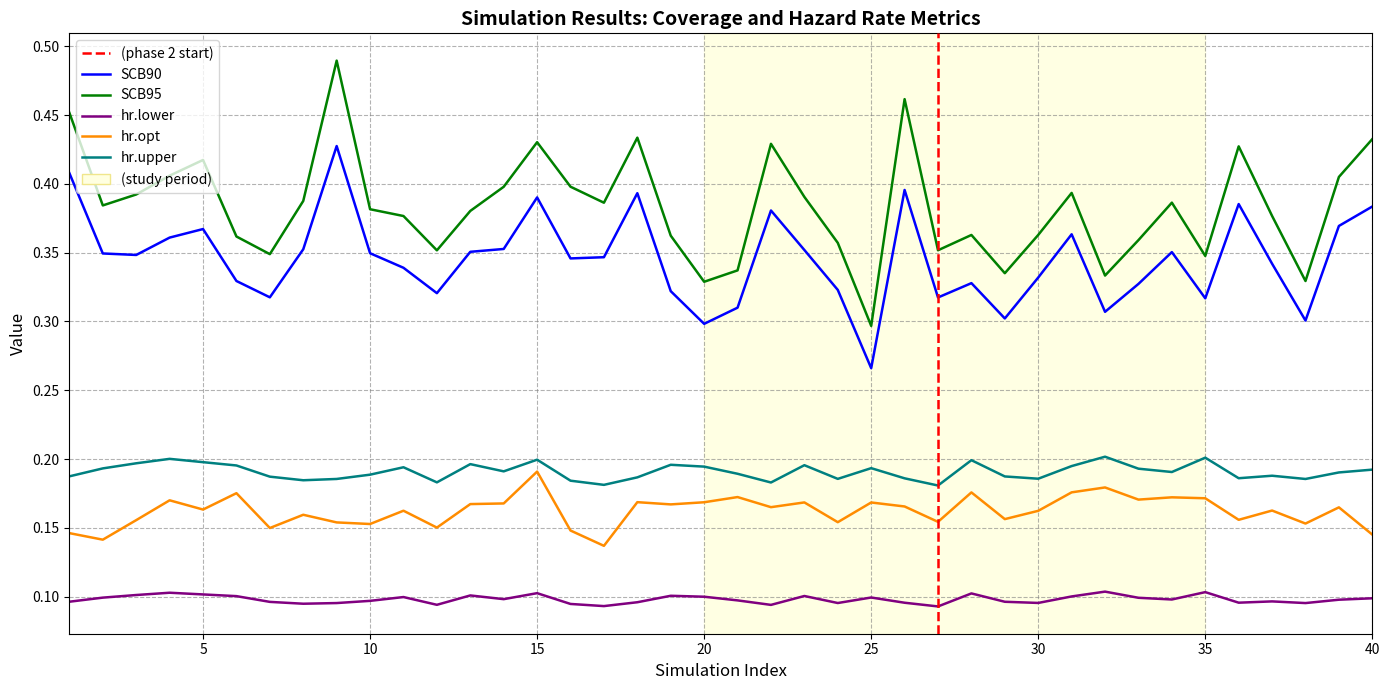

What is the spread (max minus min) of values at 29?

0.2